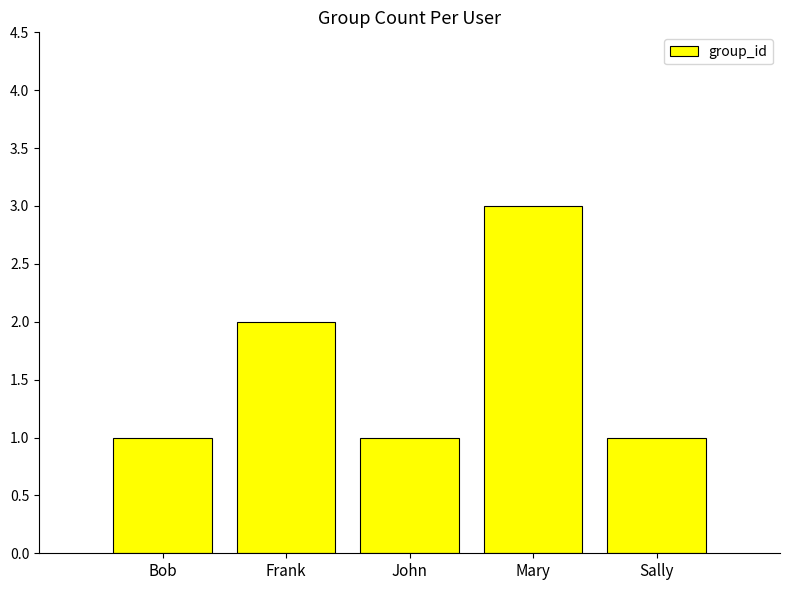

How many categories are shown in the chart?

5